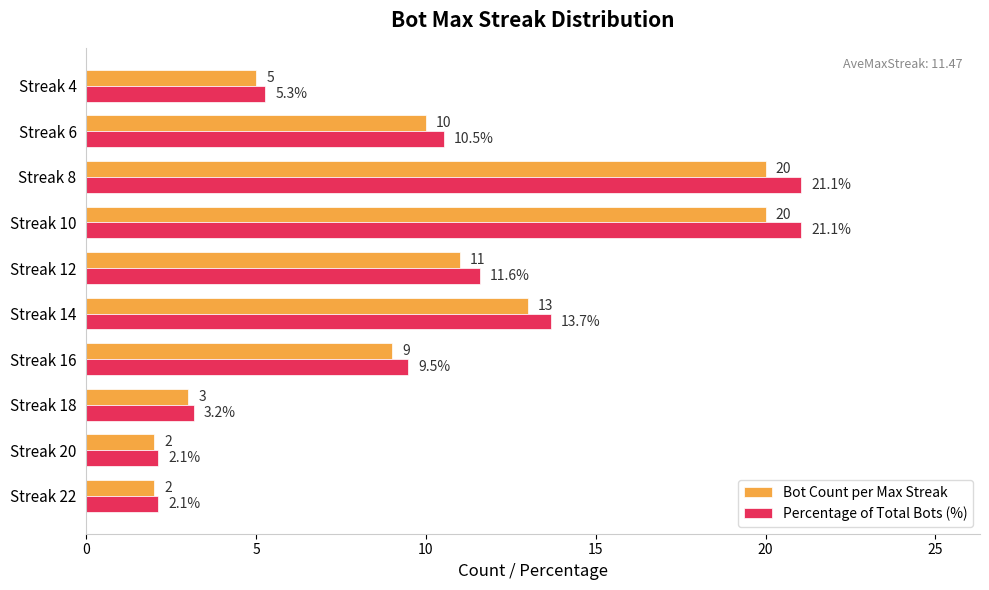

Which series has the largest total across all categories?

Percentage of Total Bots (%)